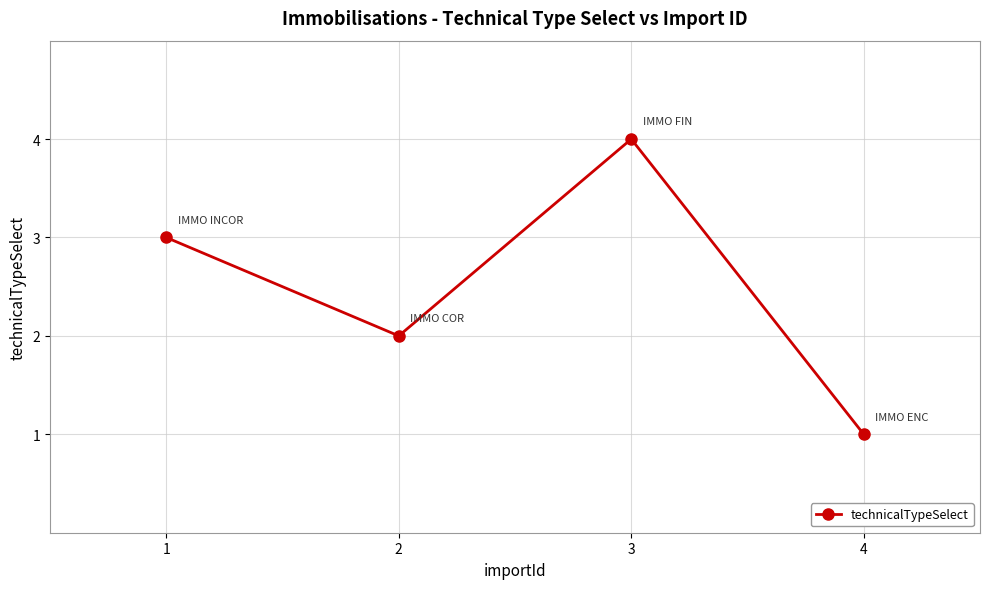

What is the maximum value shown in the chart?

4